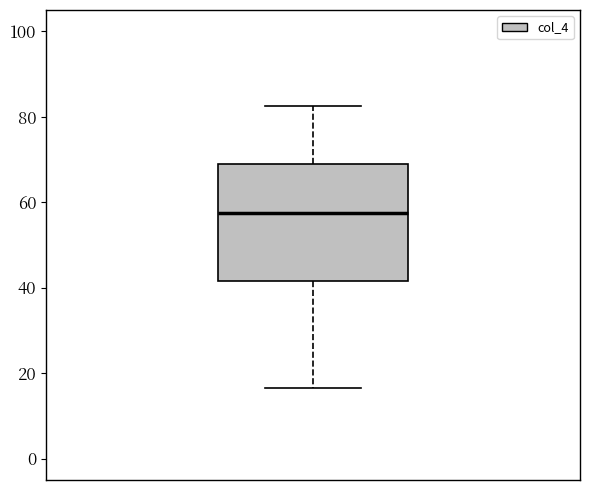

Where does the median line of the box sit on the y-axis? The values are not printed on the chart, so give them approximately, as read against the axis.

58